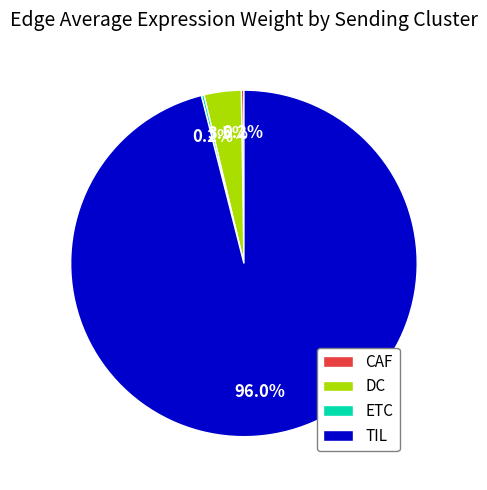

To the nearest percent, what is the average slice percentage?

25%